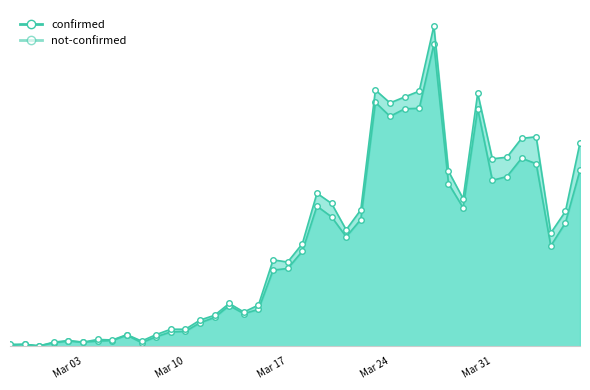

What position from the right is 2020-03-25?

13